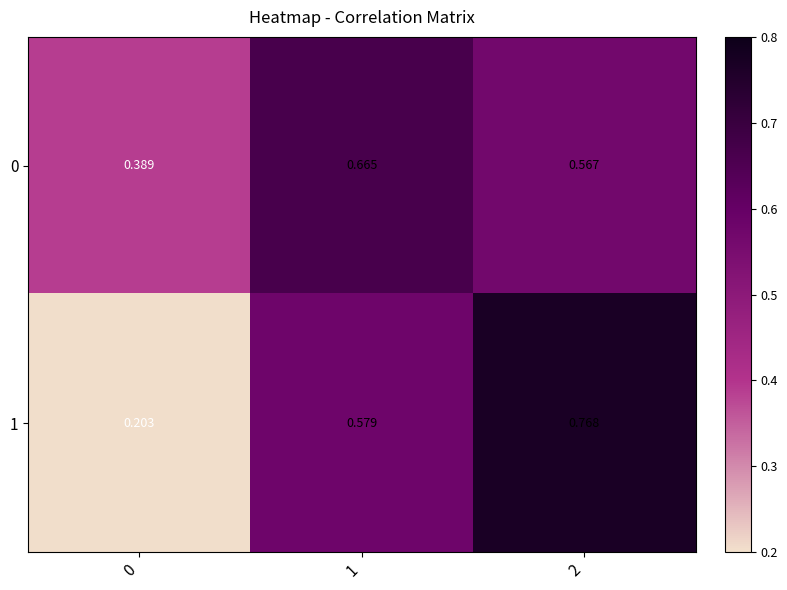

List the series in order of their peak value, lowest first.

0, 1